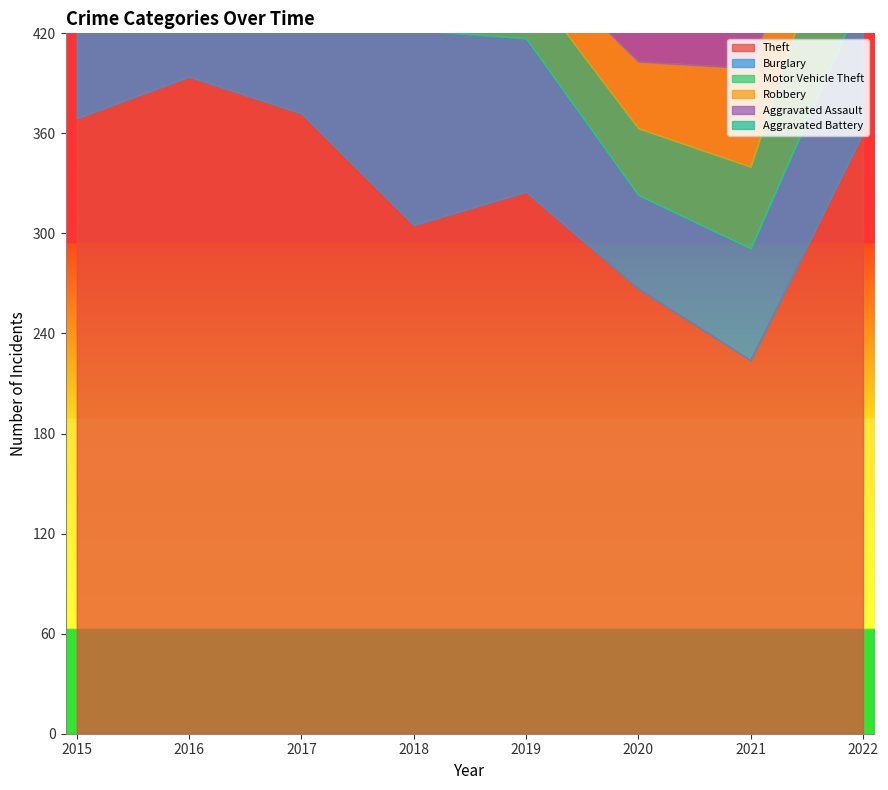

How many data points in Aggravated Battery are less than 36?

4